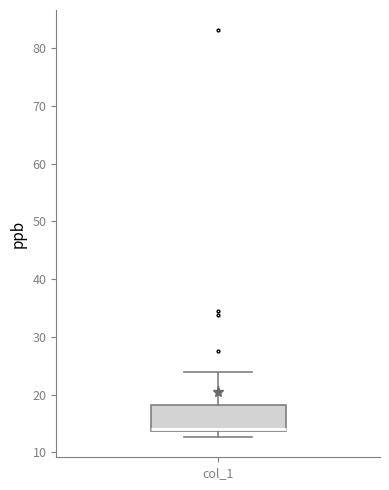

Where is the upper edge of the box for col_1 on the y-axis? The values are not printed on the chart, so give them approximately, as read against the axis.

18